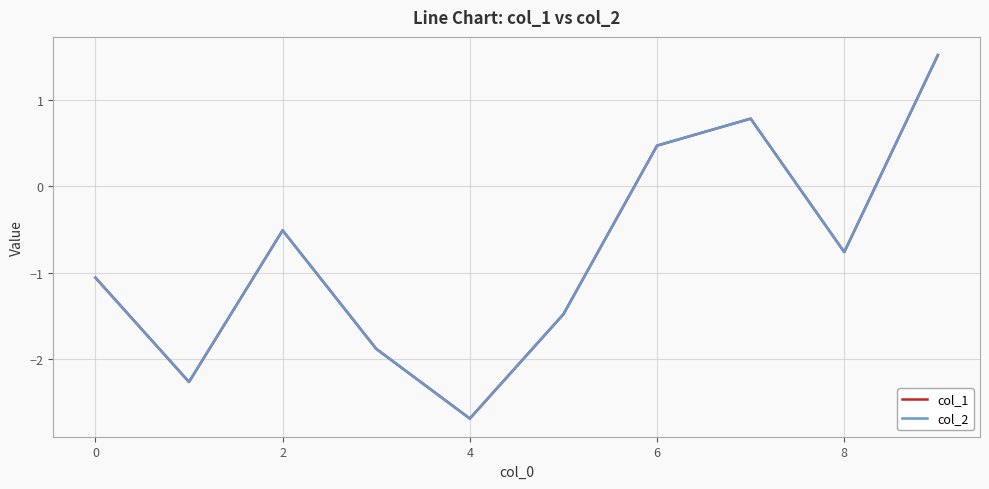

What is the highest value of the col_1 series?

1.5